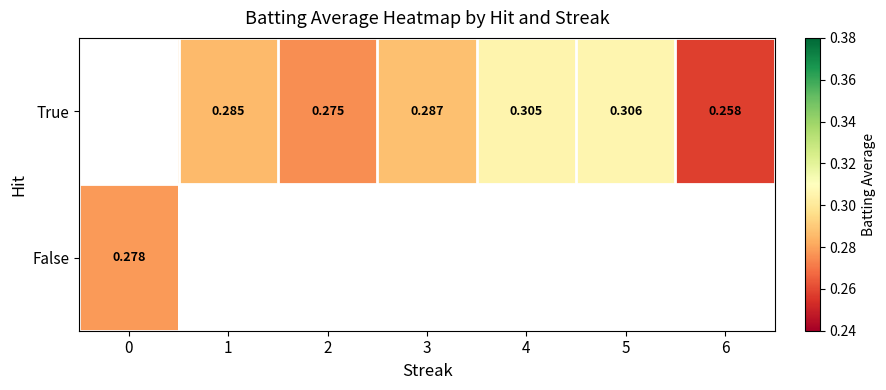

What value does the True series have at 1?

0.3